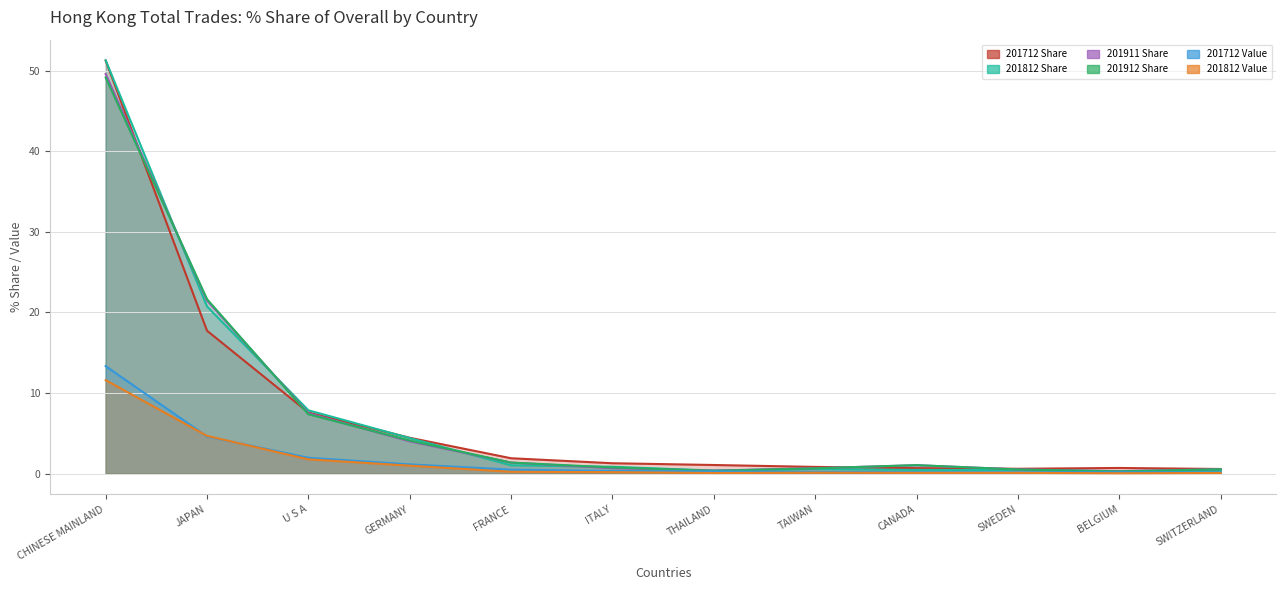

List the series in order of their peak value, lowest first.

201812 Value, 201712 Value, 201912 Share, 201911 Share, 201712 Share, 201812 Share